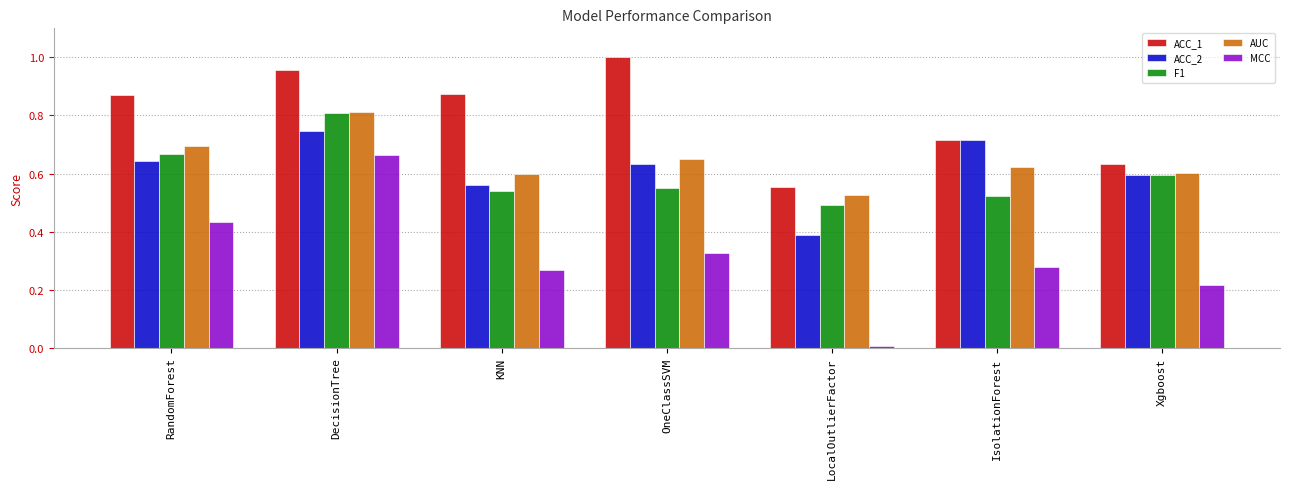

True or false: F1 has a value of 0.4 at KNN.

False